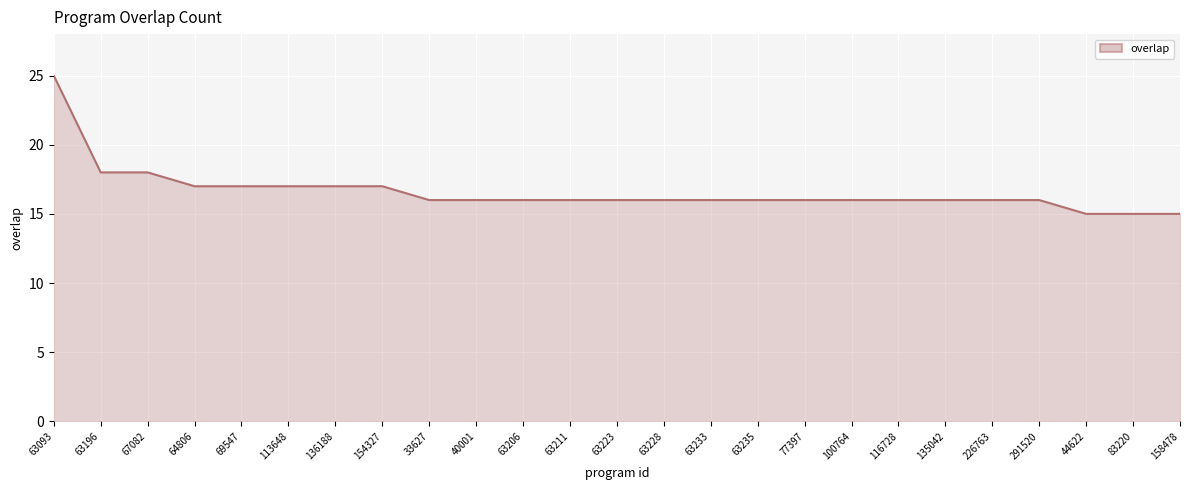

What value does the data have at 64806, to the nearest 5?

15